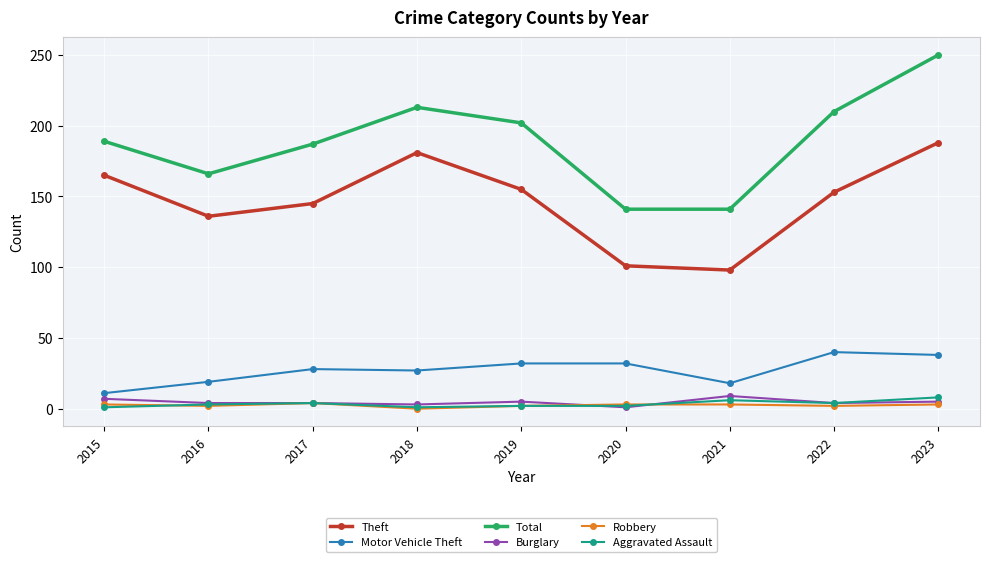

What is the sum of all Aggravated Assault values?

31